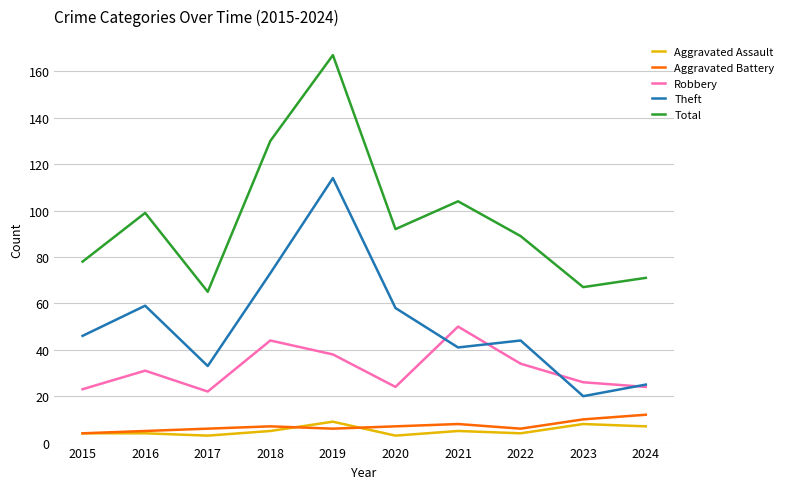

Where is the first local maximum for Robbery?

2016